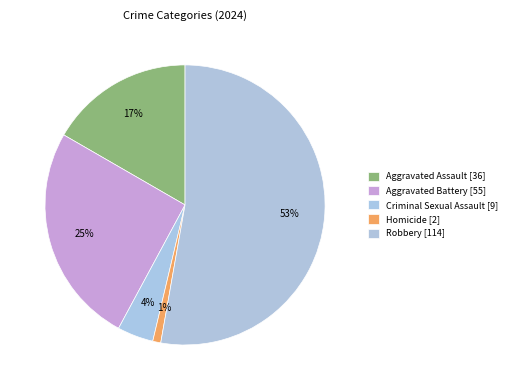

Count the number of slices in the pie.

5